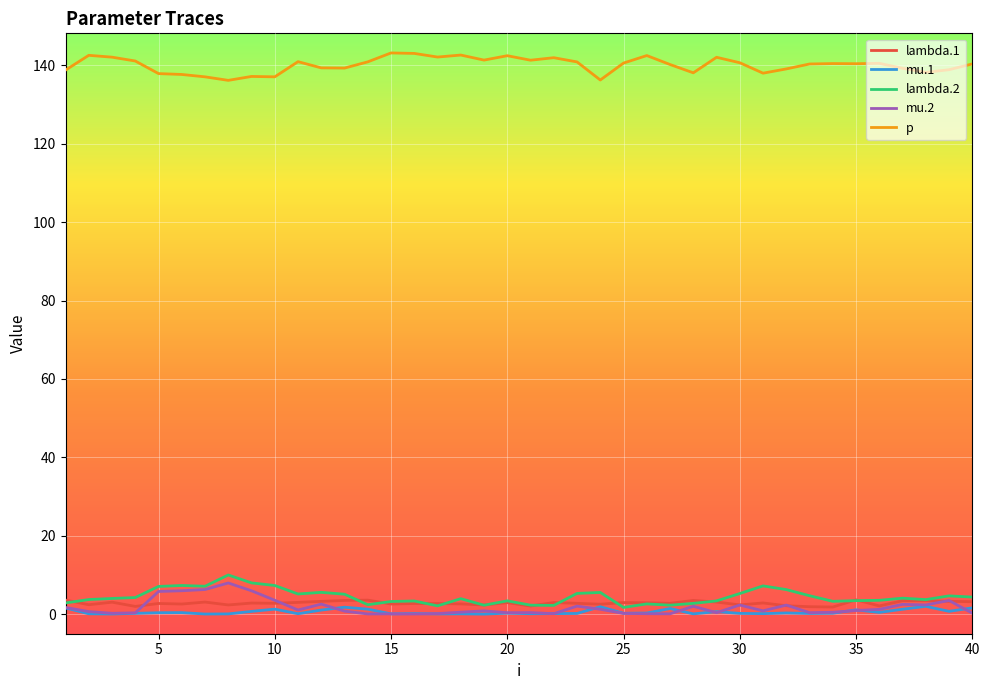

True or false: p and mu.2 cross at least once.

False